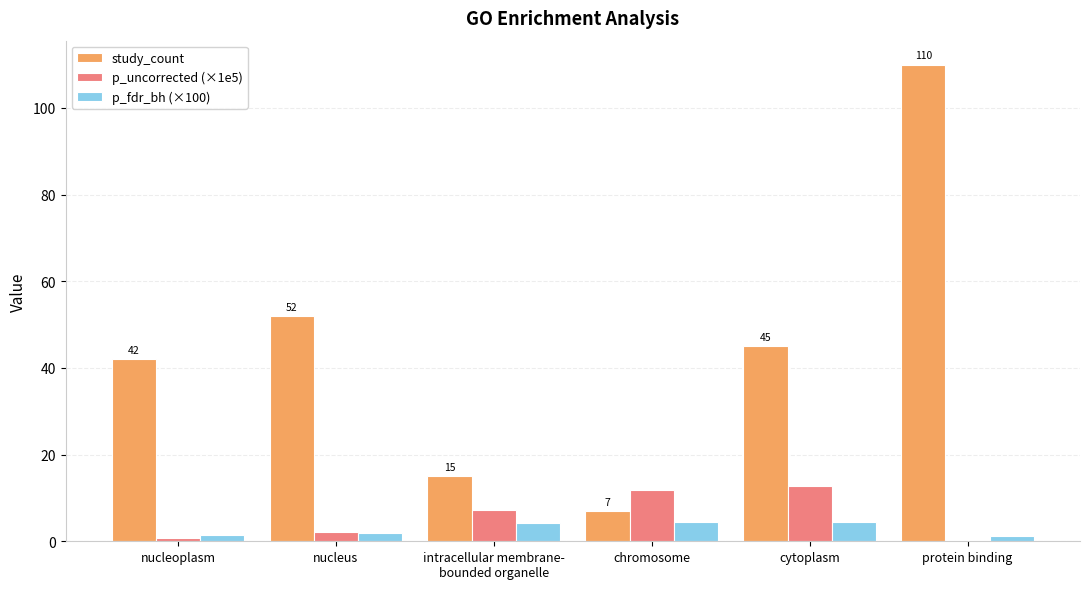

What is the total value across all series at nucleus?

56.0